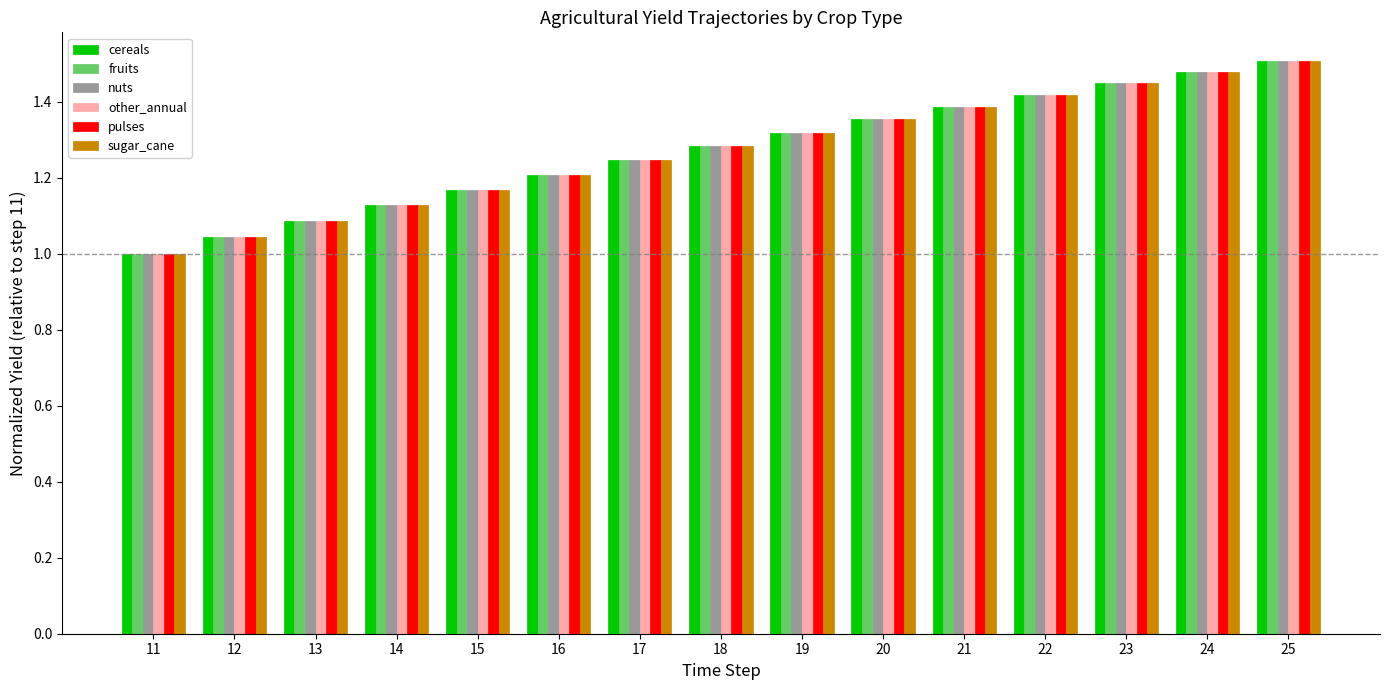

What is the sum of the other_annual values at 25 and 17?

2.8